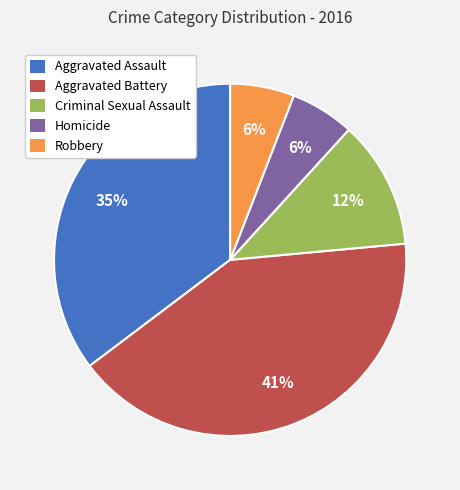

Is the sum of Robbery and Homicide greater than half?

No